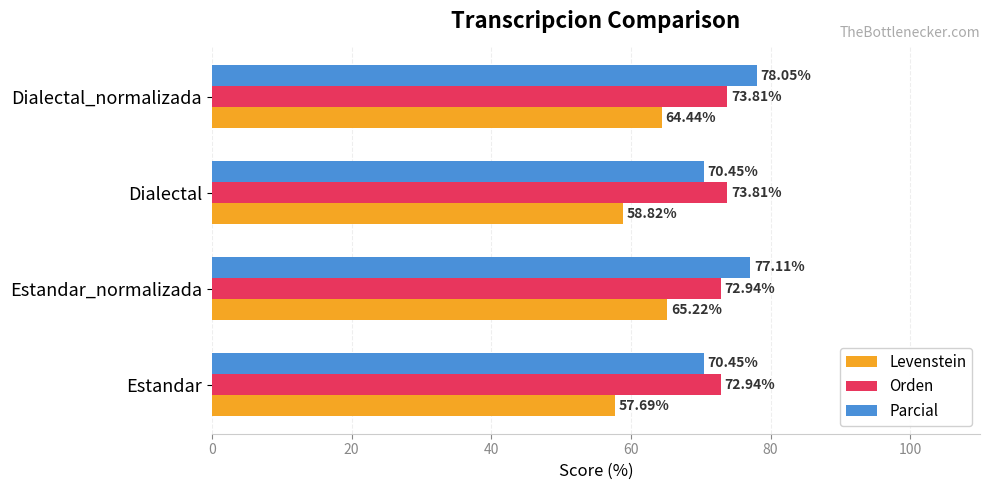

Rank the series by their maximum value, from lowest to highest.

Levenstein, Orden, Parcial